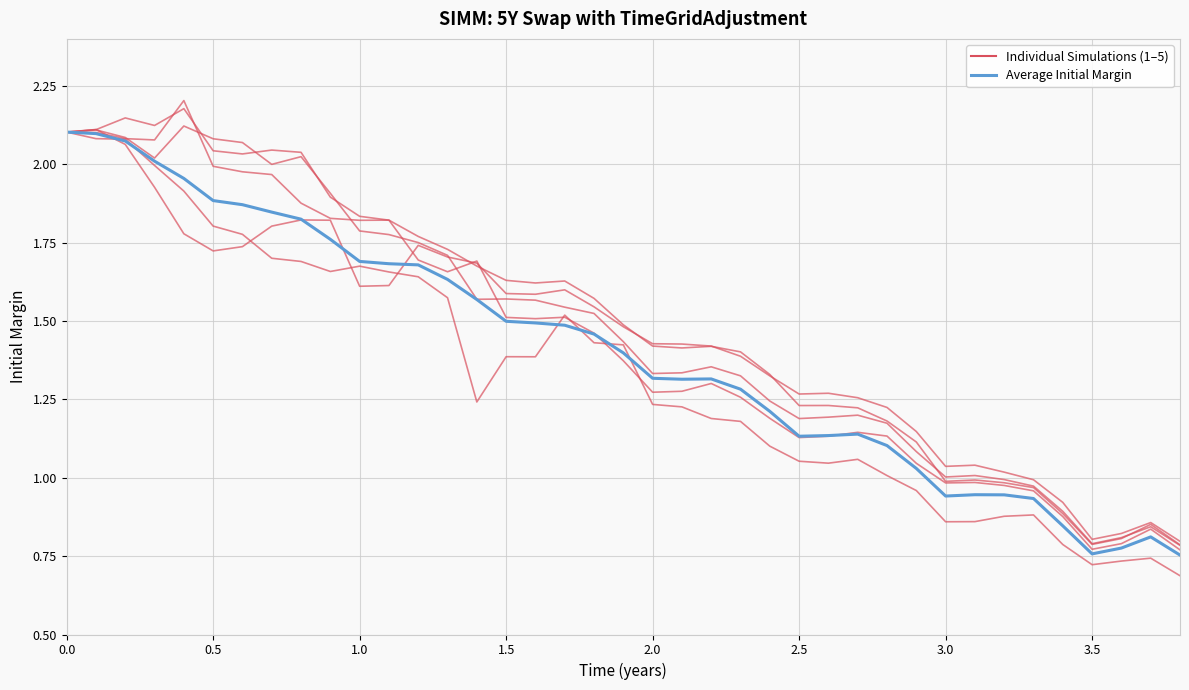

Does the chart have visible grid lines?

Yes